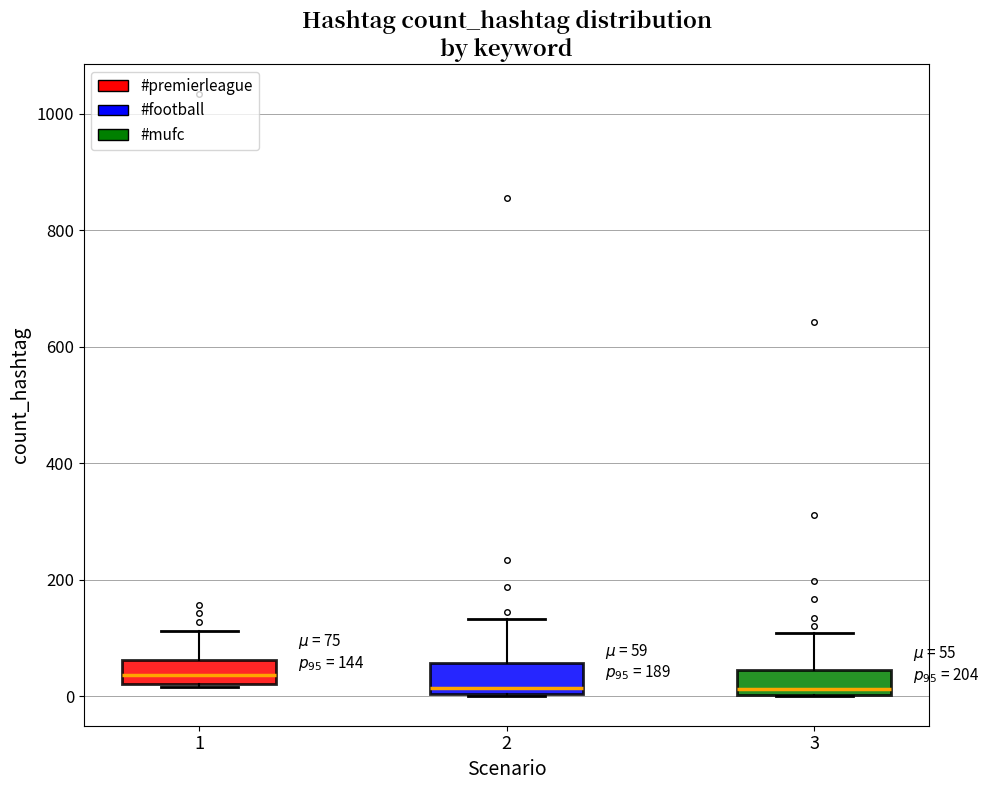

Which box has the highest median line?

1